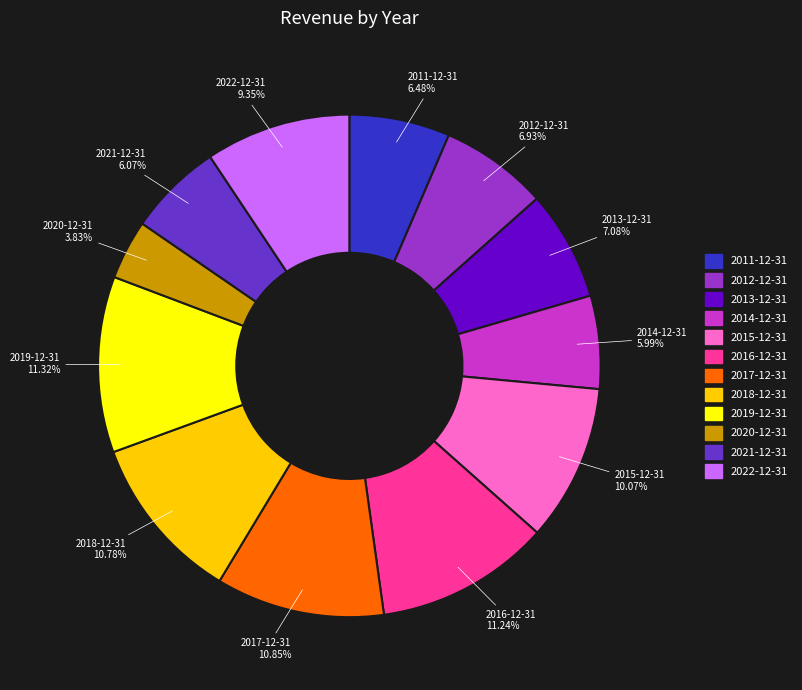

What is the ratio of the value at 2012-12-31 to the value at 2017-12-31?

0.6